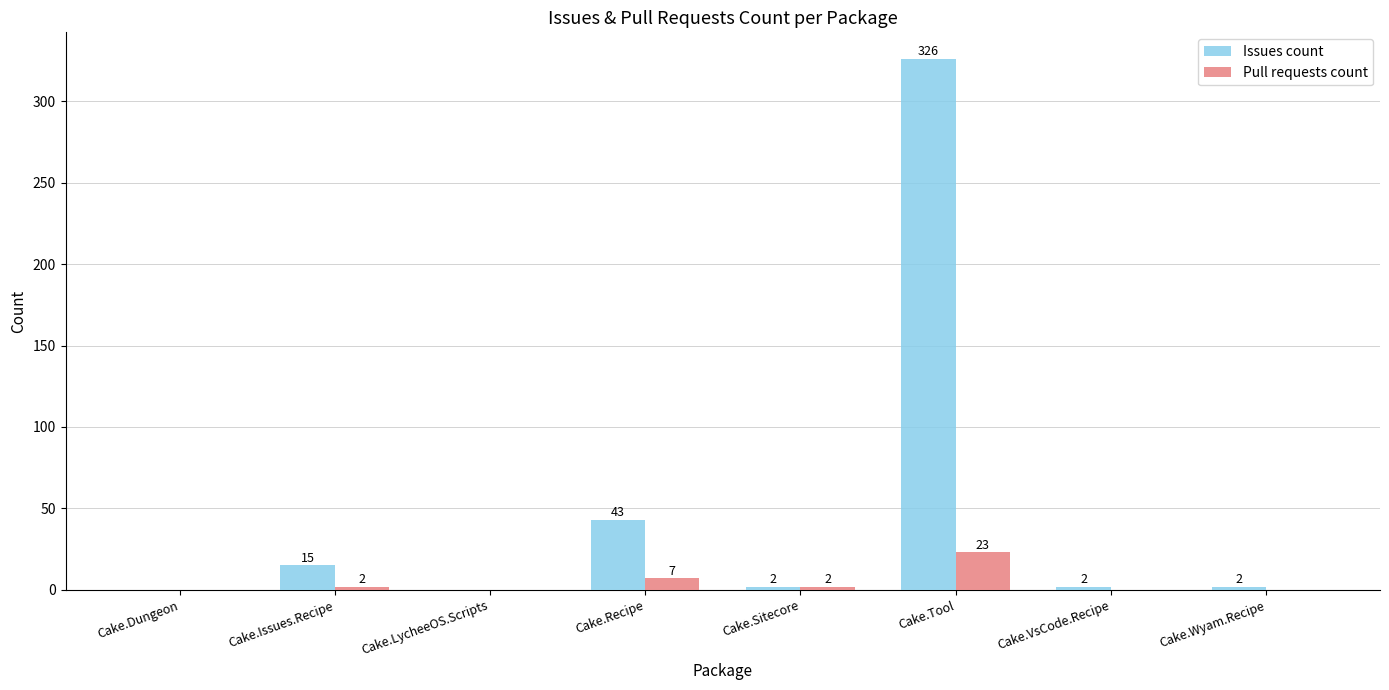

Which series changed the most between Cake.Dungeon and Cake.Recipe?

Issues count